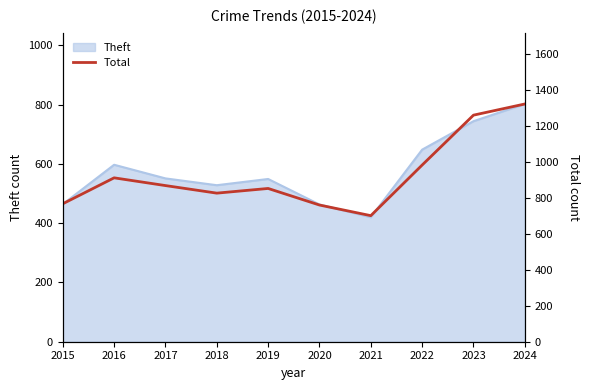

What is the change in value from 2015 to 2018?

+59